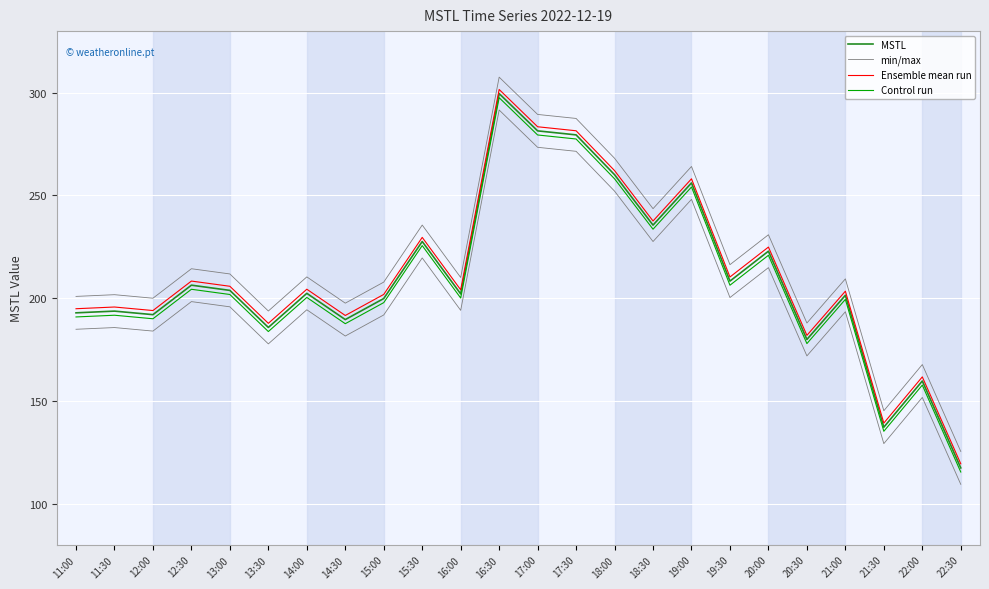

At which category is the sum across all series the highest?

16:30